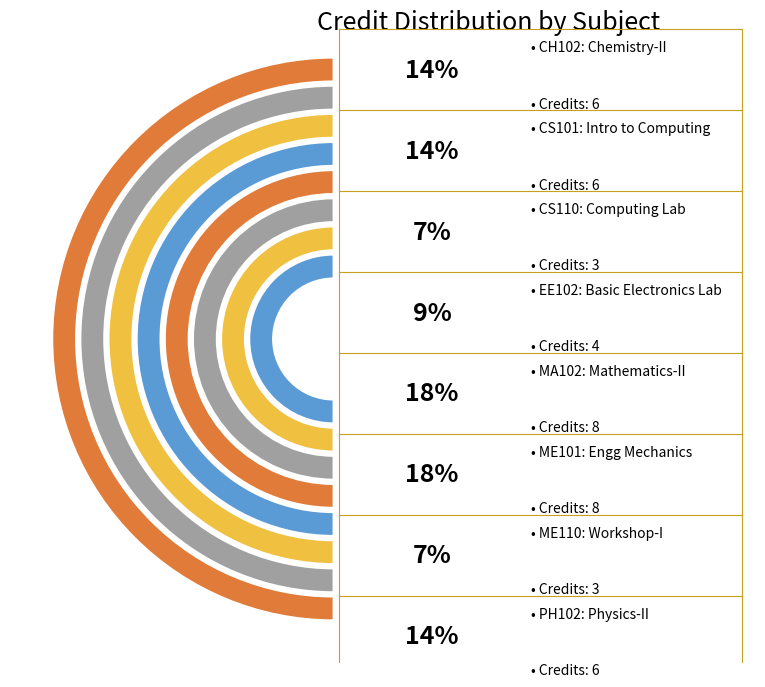

Count the number of slices in the pie.

8